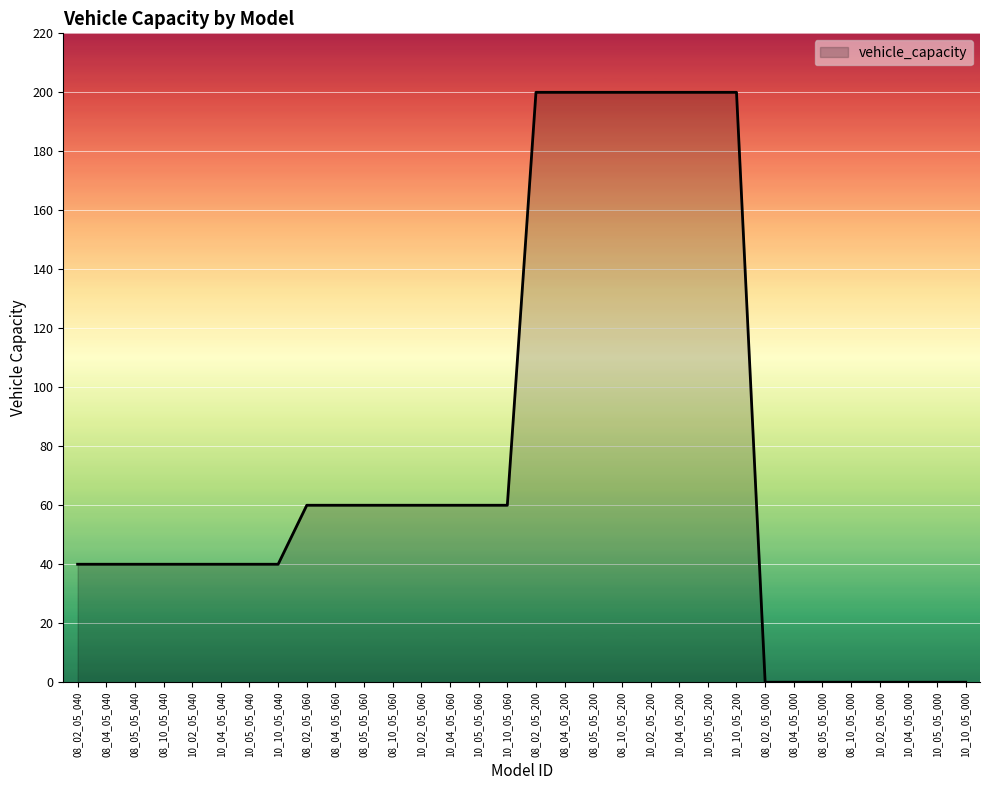

What position from the right is 10_10_05_040?

25